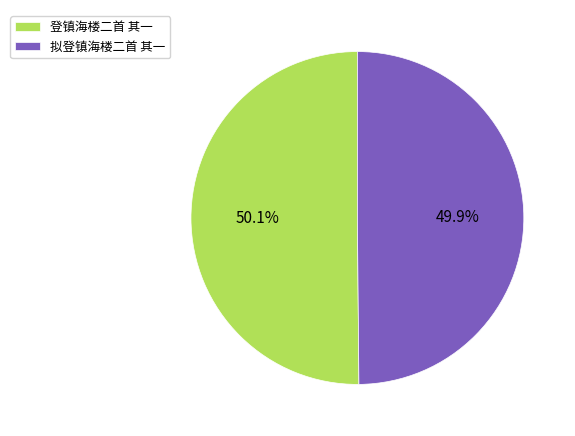

What is the total percentage of 拟登镇海楼二首 其一 and 登镇海楼二首 其一?

100.0%